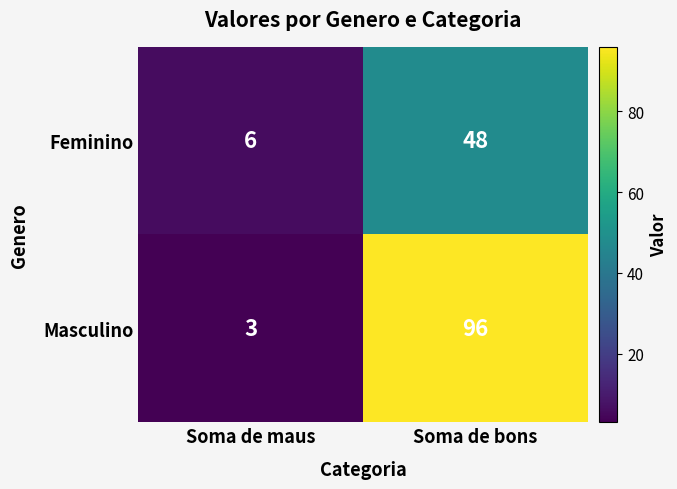

Which category has the highest value across all series?

Soma de bons